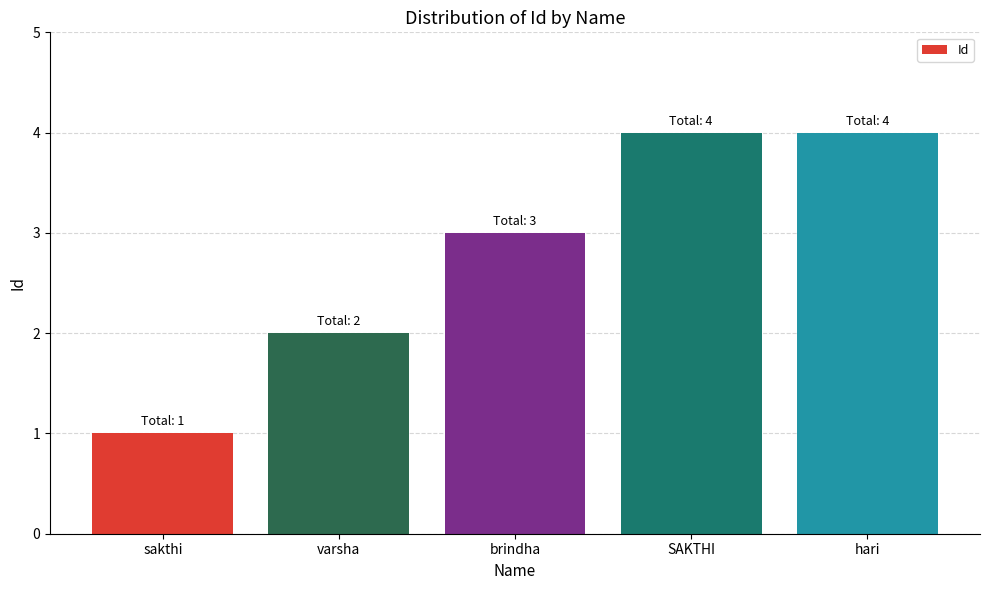

The value at varsha is 3. True or false?

False